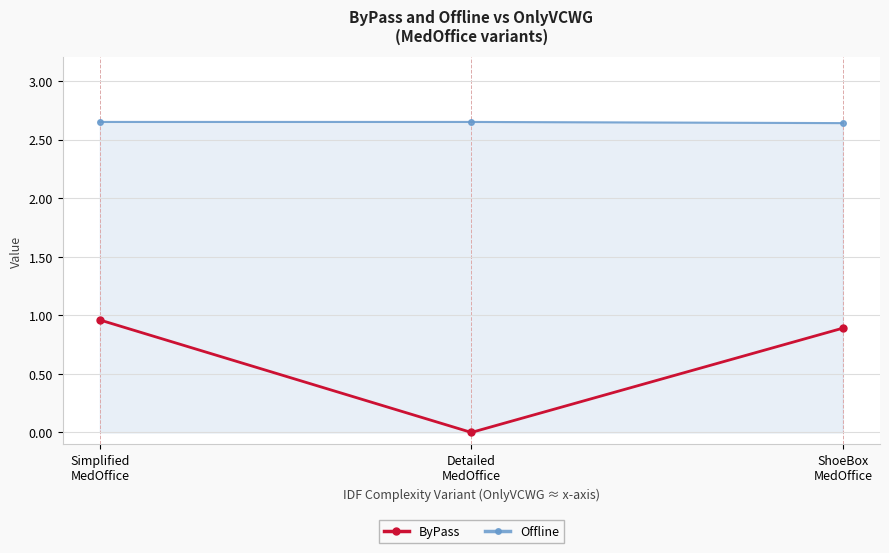

What is the sum of all ByPass values?

1.9